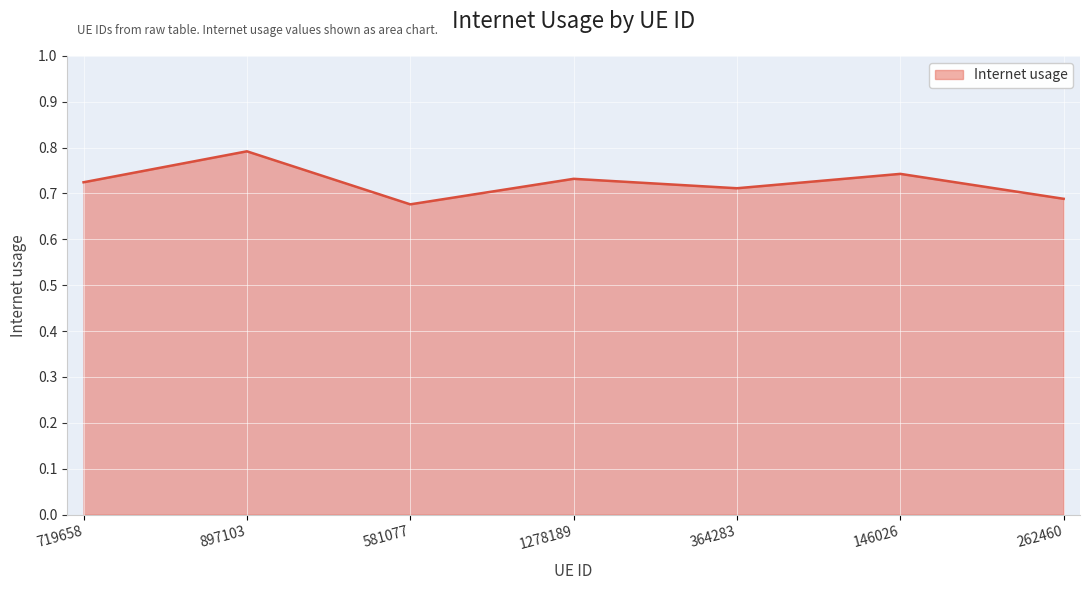

What position from the right is 364283?

3